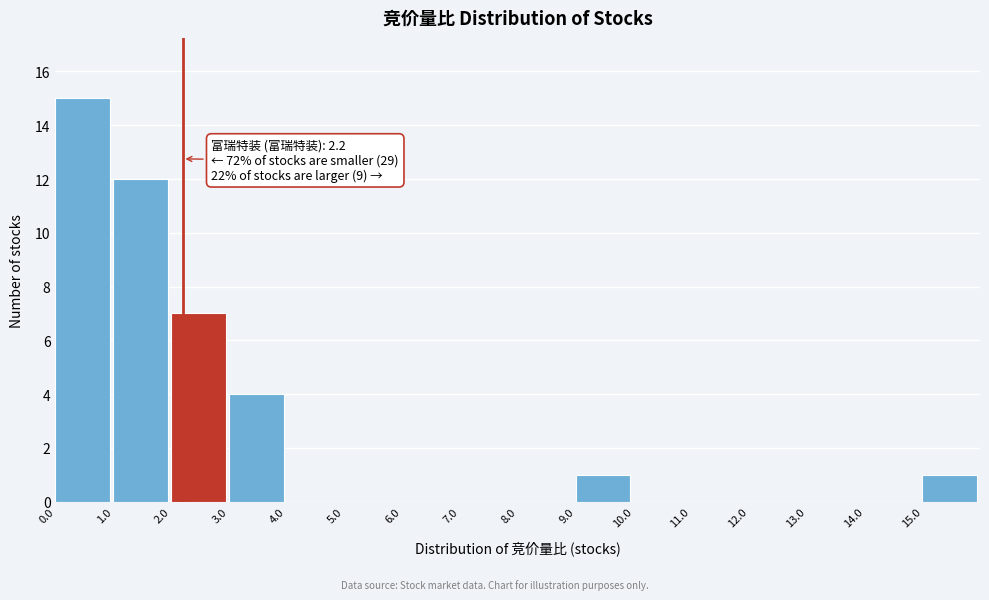

Which range on the x-axis has the tallest bar?

0 to 1